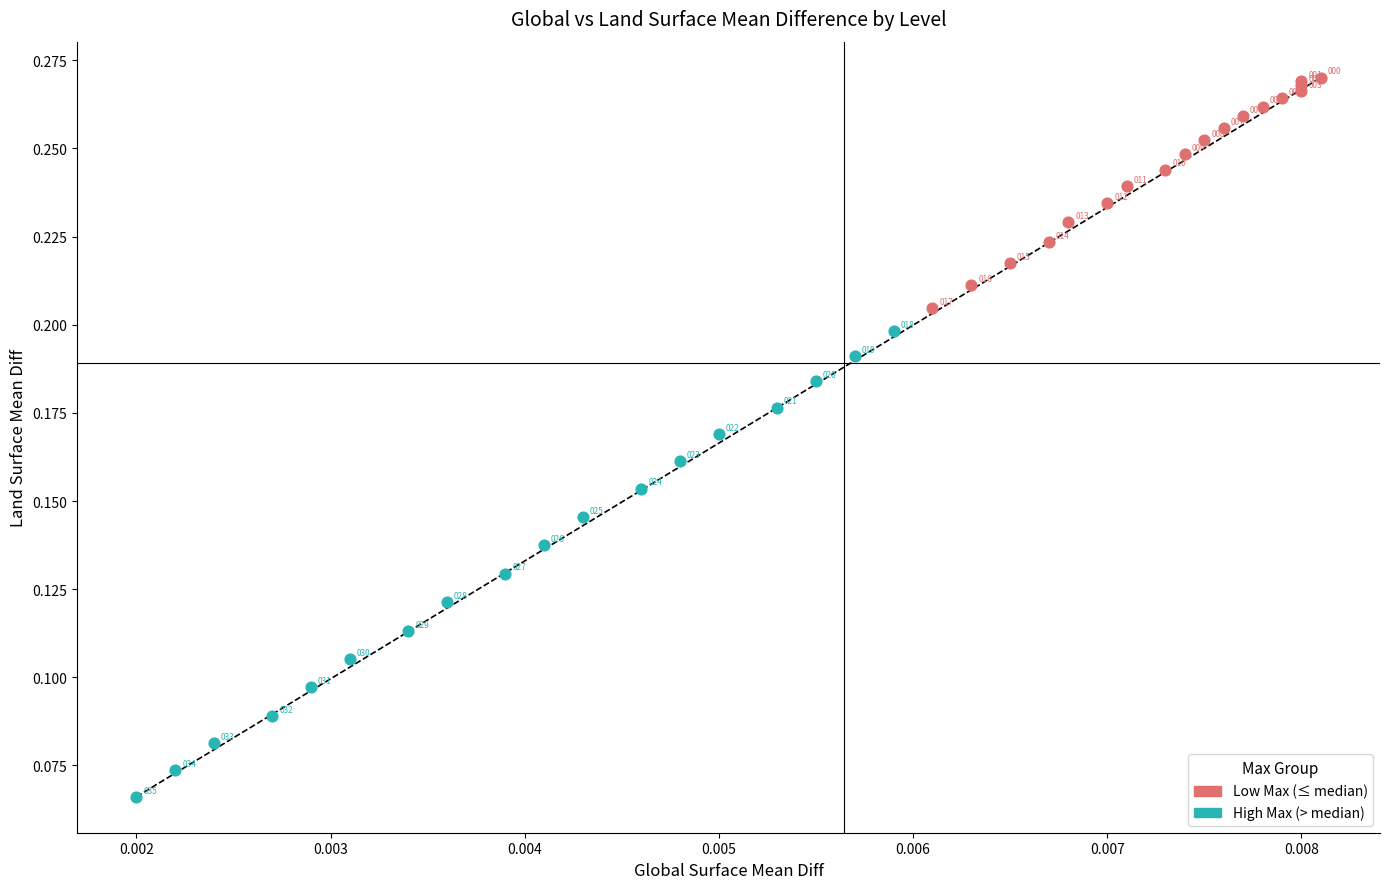

Which series has the largest Y range (max minus min)?

High Max (> median)